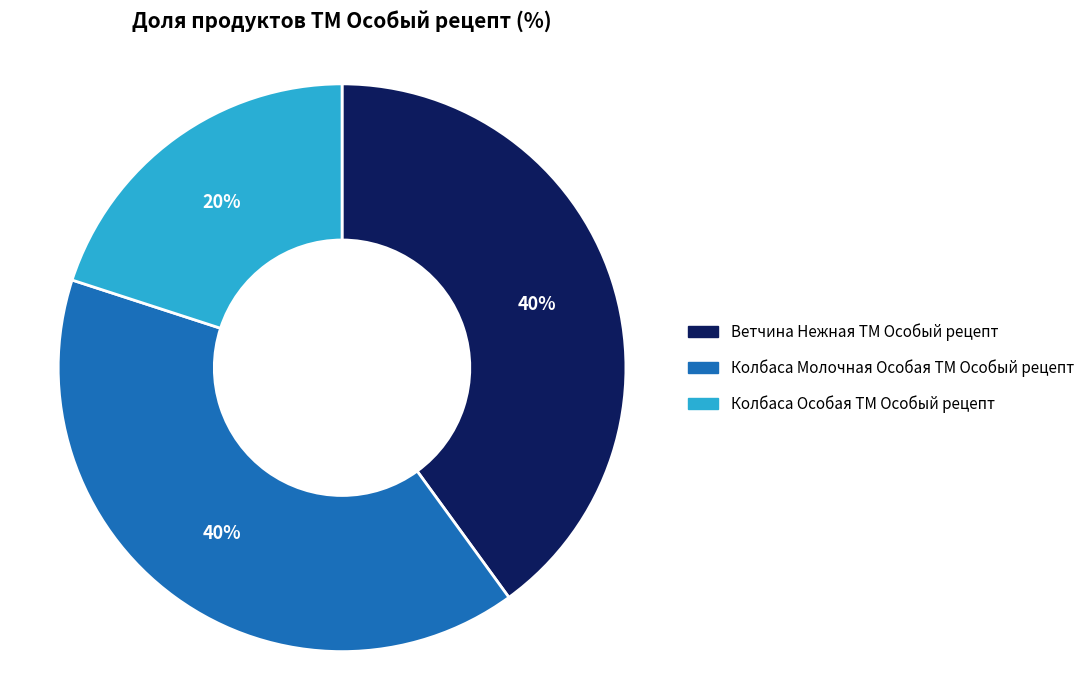

To the nearest percent, what portion does Ветчина Нежная ТМ Особый рецепт represent?

40%